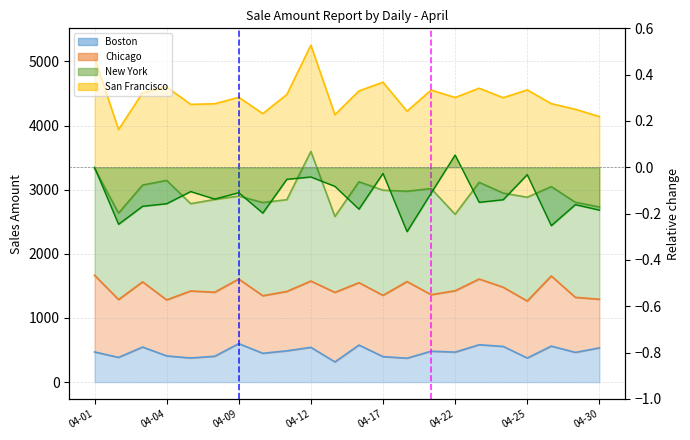

At which category does Boston reach its first local valley?

04-02